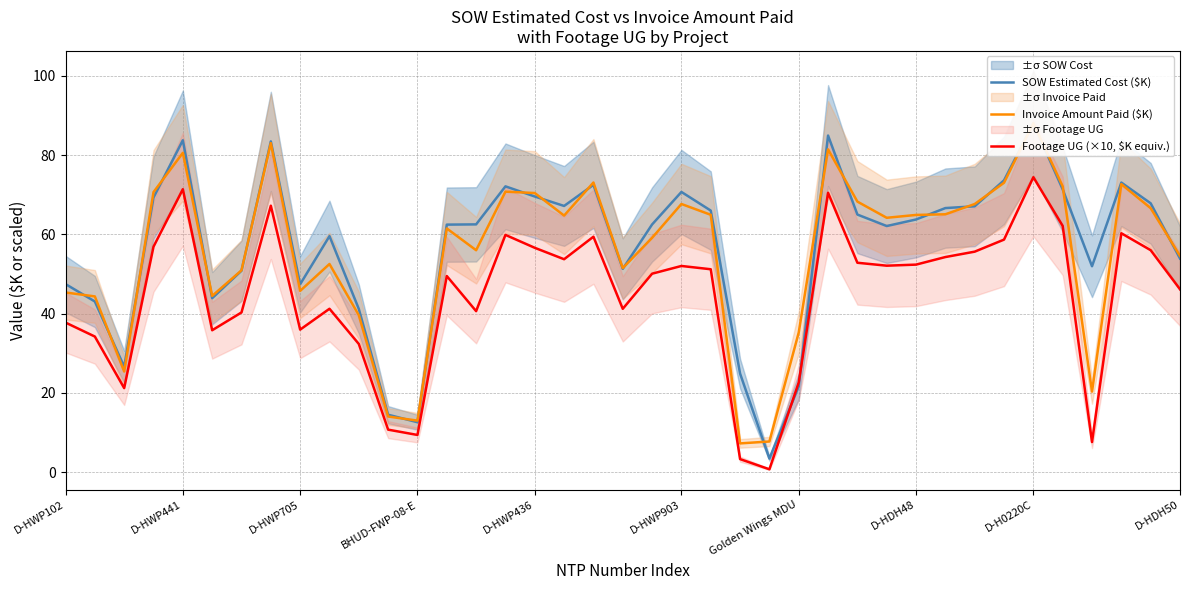

Count the number of categories in the chart.

39